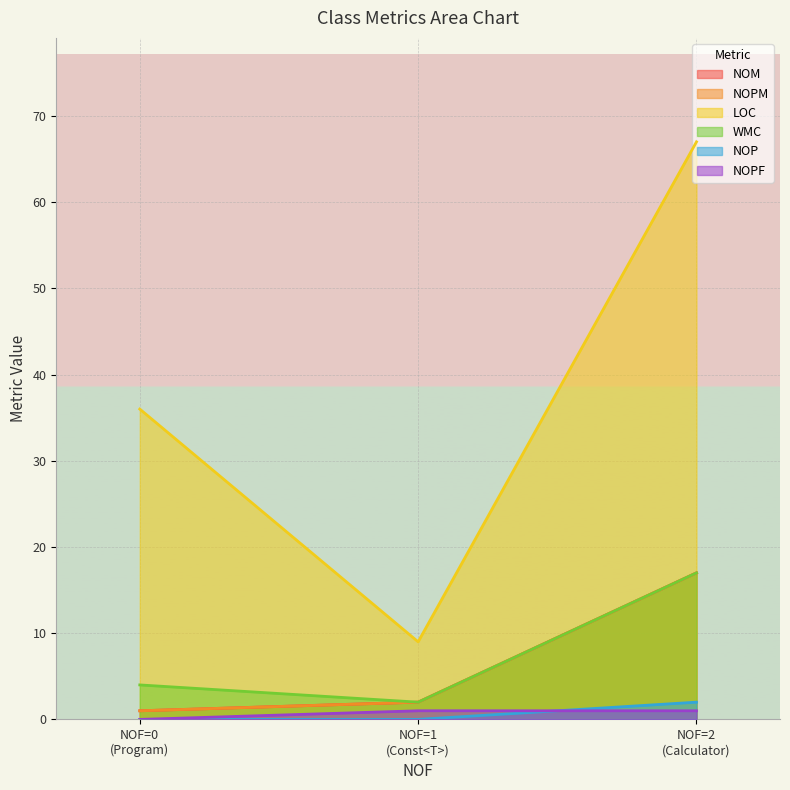

What is the sum of all NOM values?

20